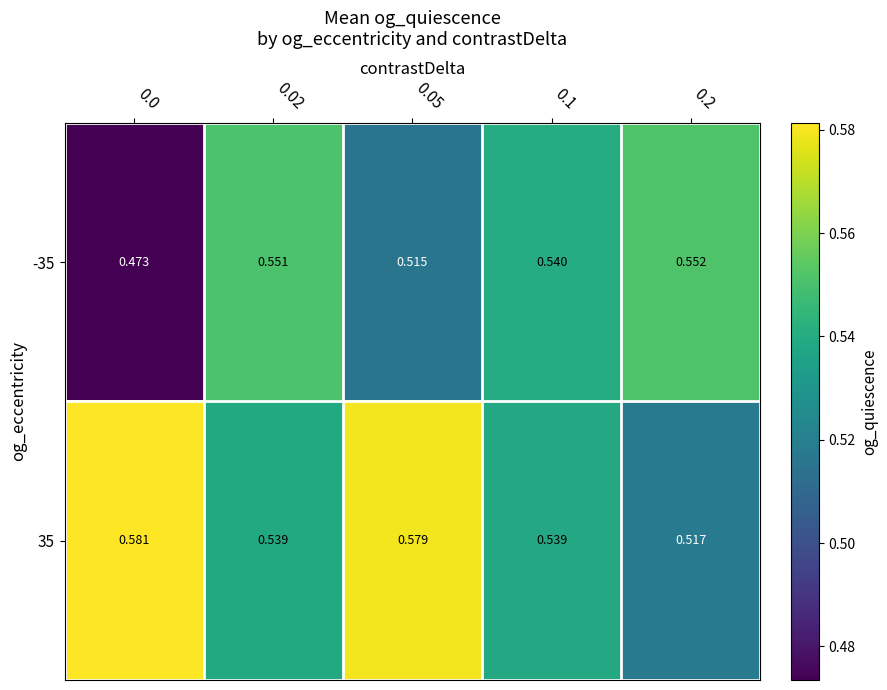

What is the total value across all series at 0.2?

1.1